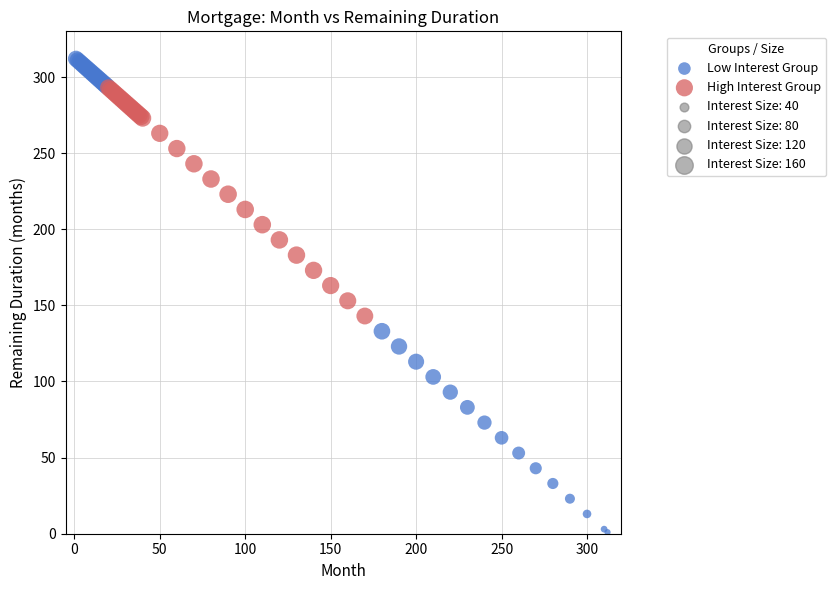

Which series contains the lowest Y value?

Low Interest Group